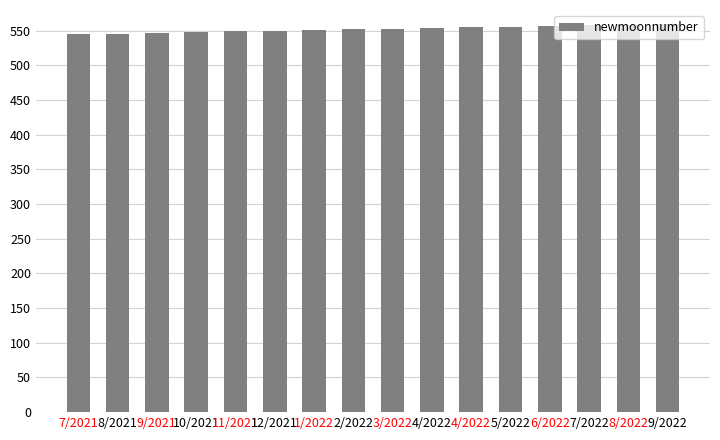

What is the difference between the values at 9/2022 and 11/2021?

11